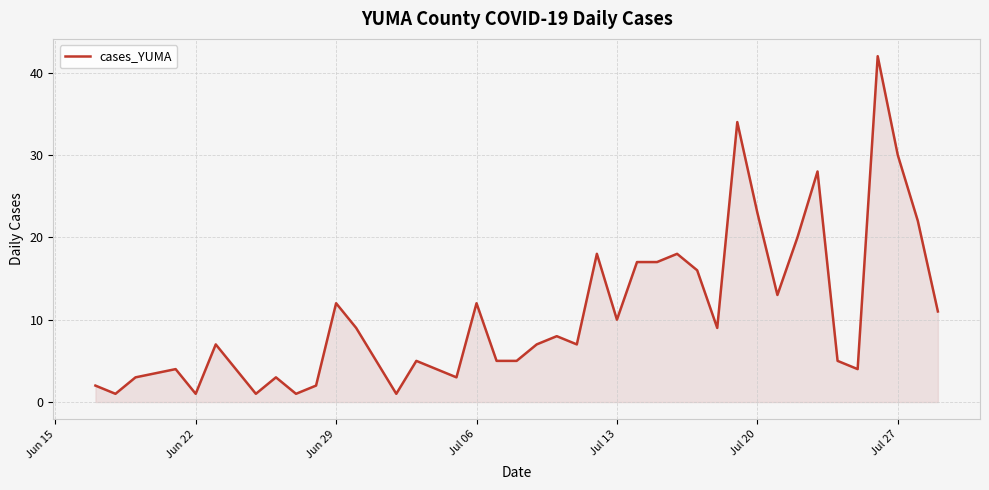

What is the difference between the maximum and minimum values?

41